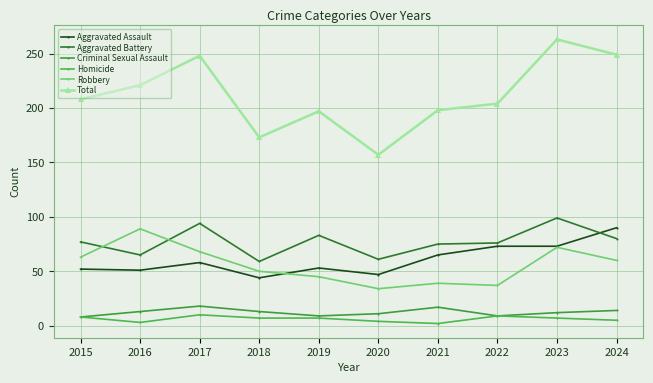

How many values in the Robbery series are below 60?

5